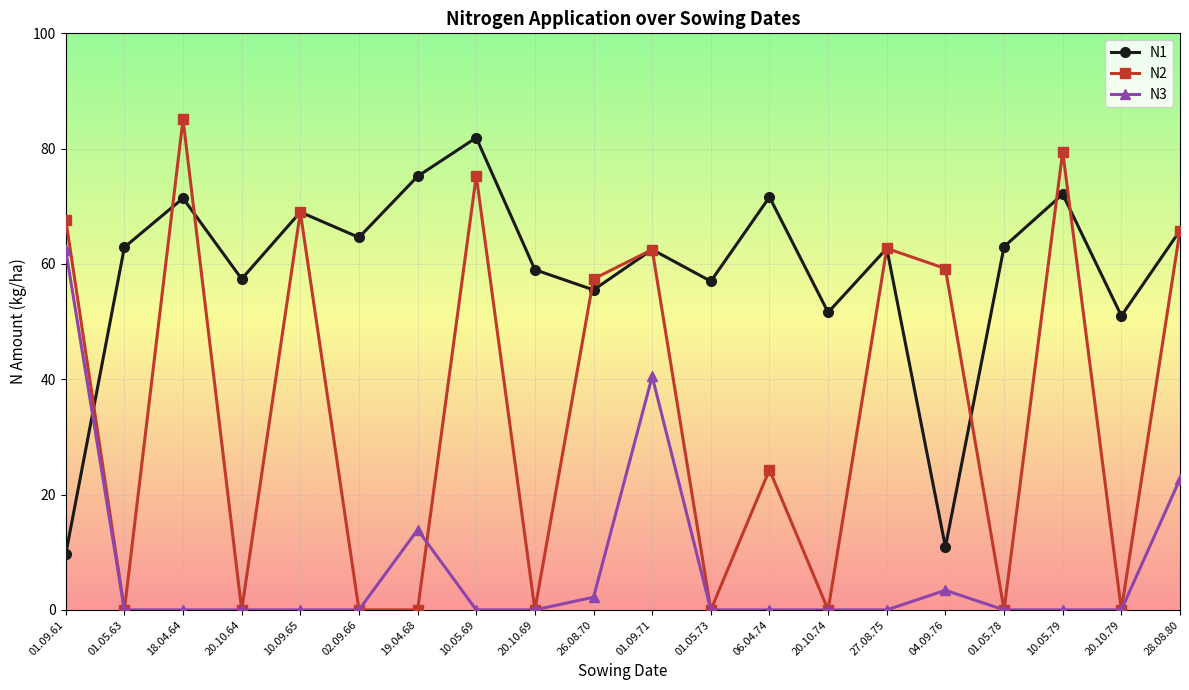

Is it true that N2 equals 24.3 at 06.04.74?

True